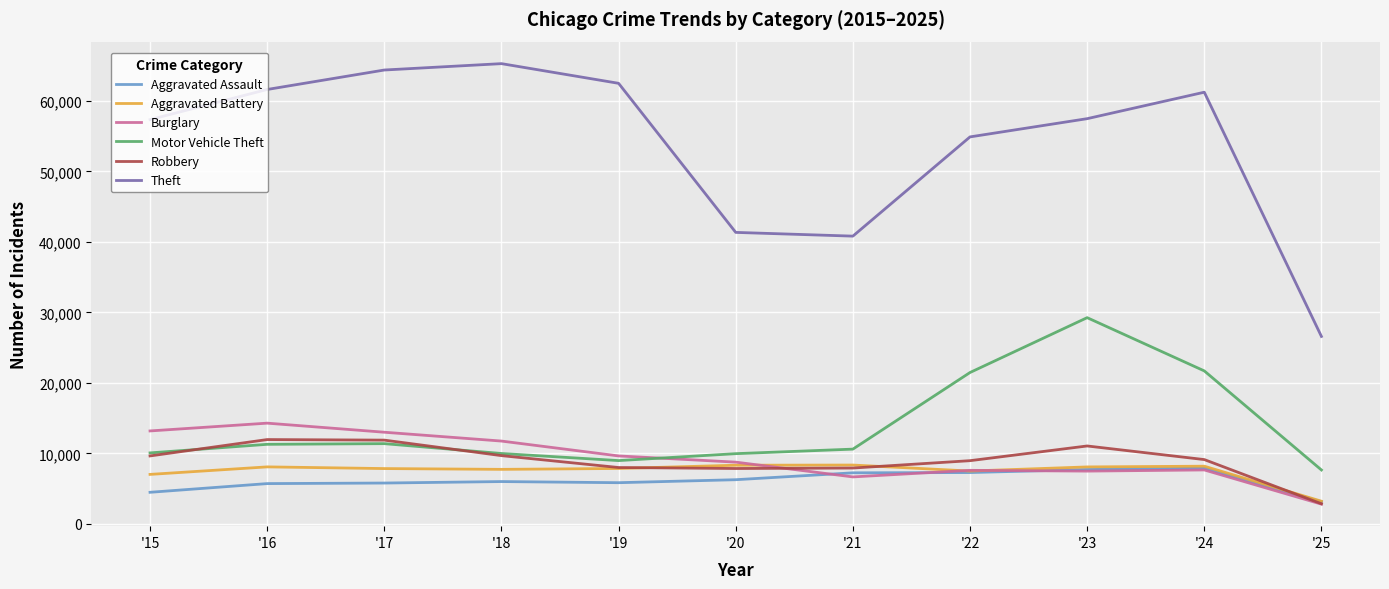

Is this an area chart (filled region under the line)?

No